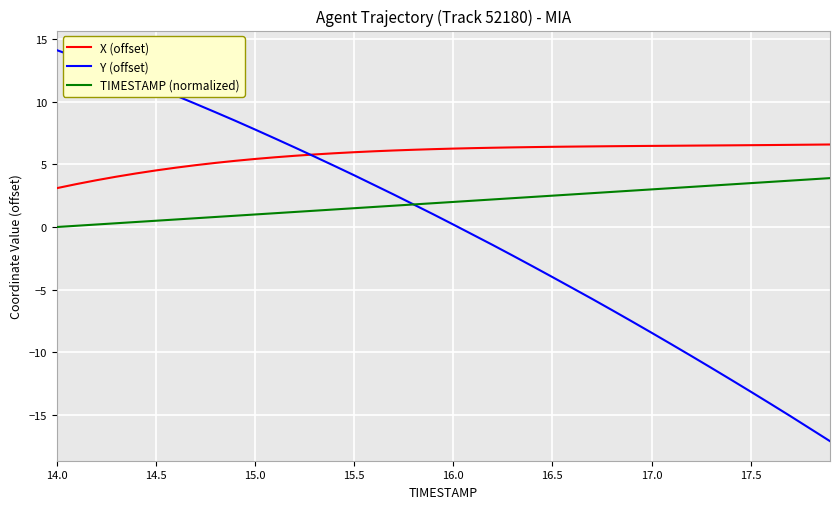

True or false: TIMESTAMP (normalized) and Y (offset) intersect in this chart.

True